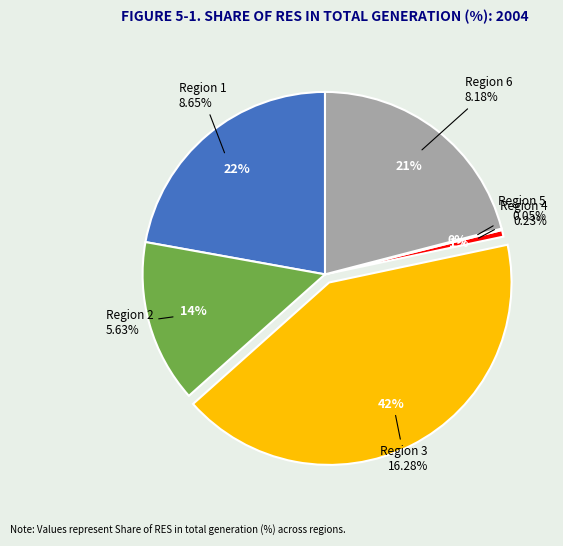

Is there a majority slice in this chart?

No